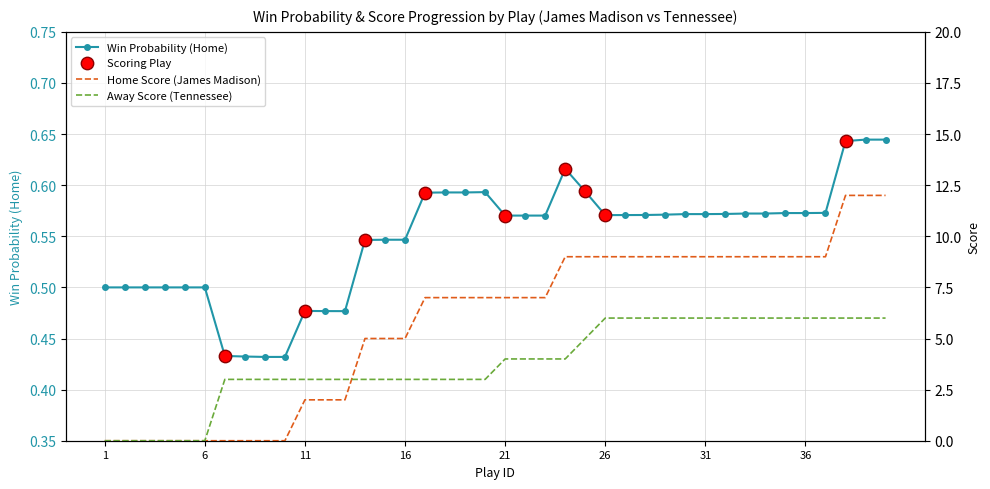

What is the change in value from 12 to 28?

+0.1